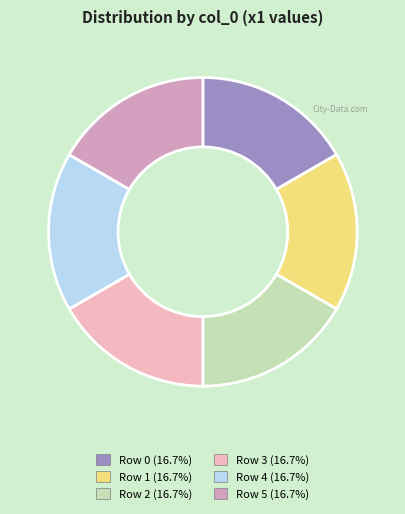

Count the number of slices in the pie.

6